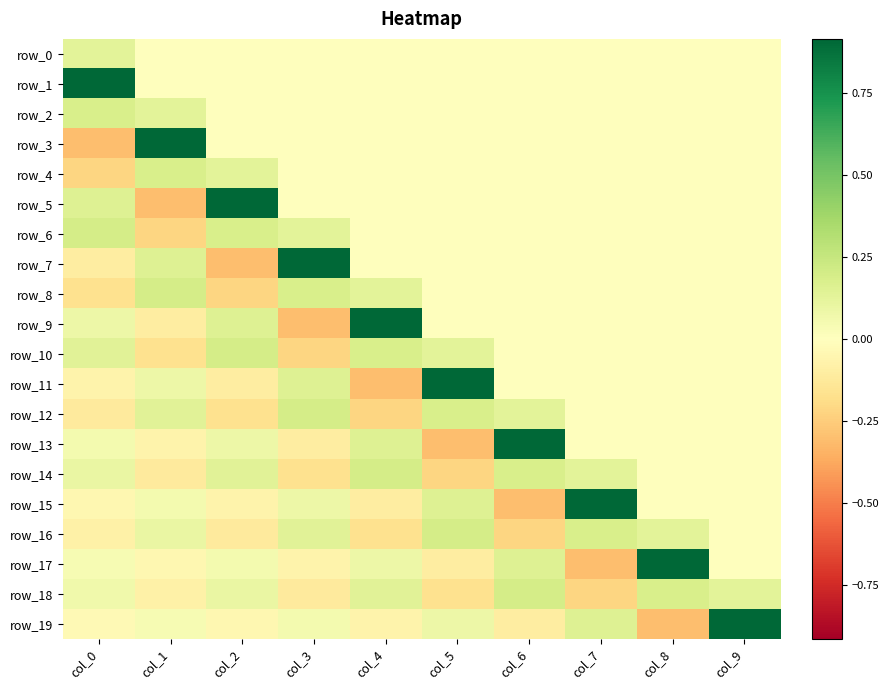

True or false: row_1 has a value of 0.0 at col_7.

True